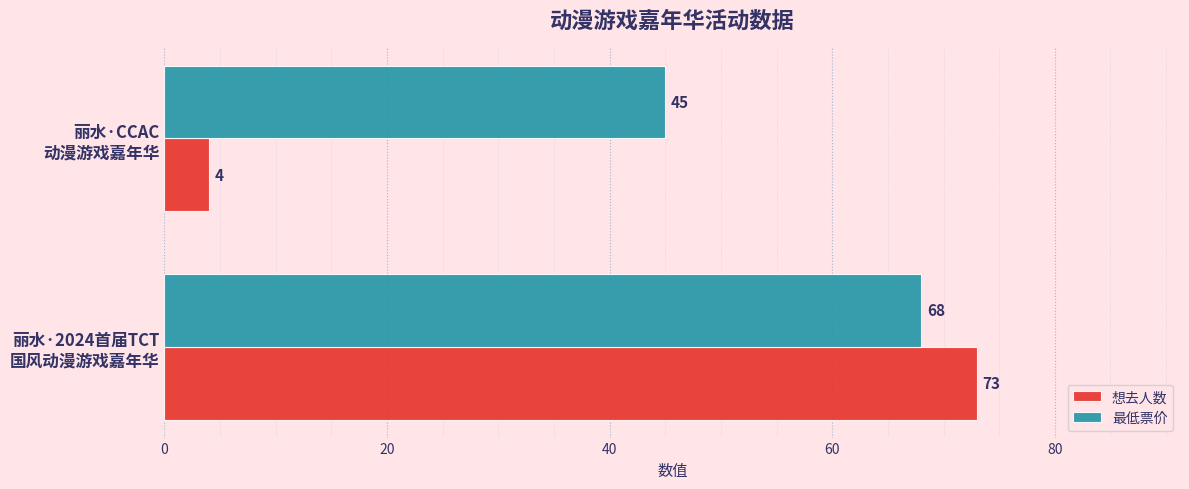

Rank the series by their average value, from lowest to highest.

想去人数, 最低票价